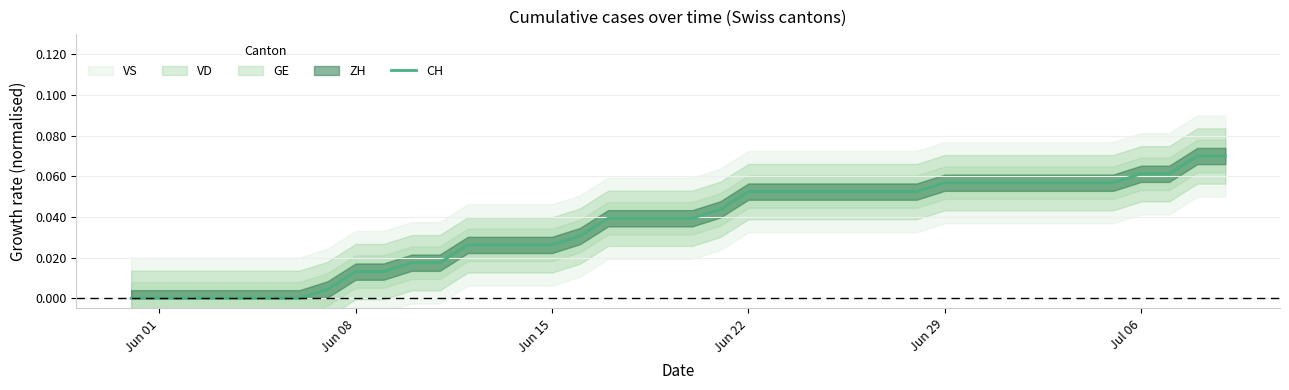

True or false: the data has more than 0 interior local peaks.

False